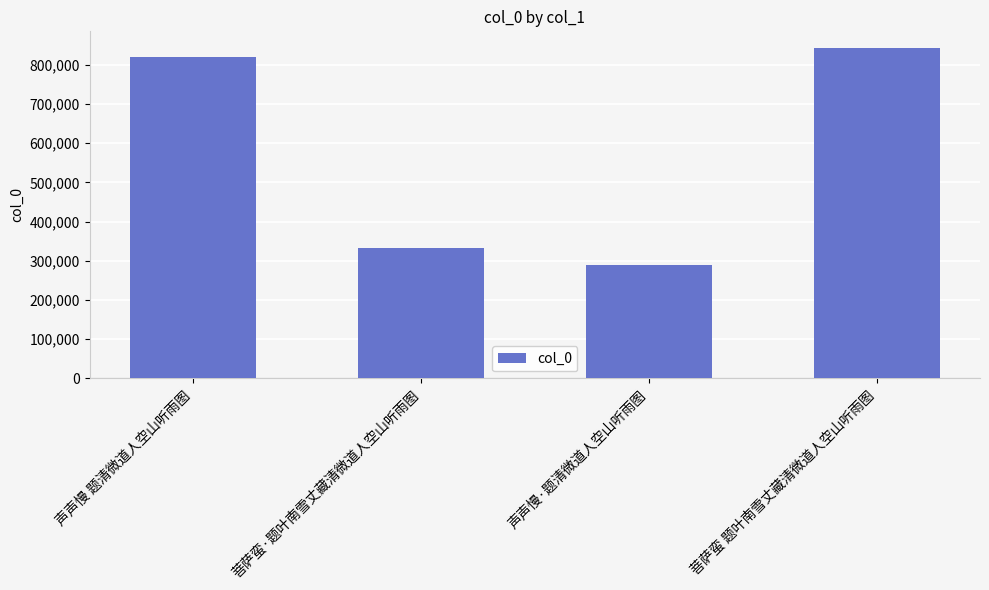

Reading left to right, list all the values displayed in this chart.

820913	333089	290032	843455